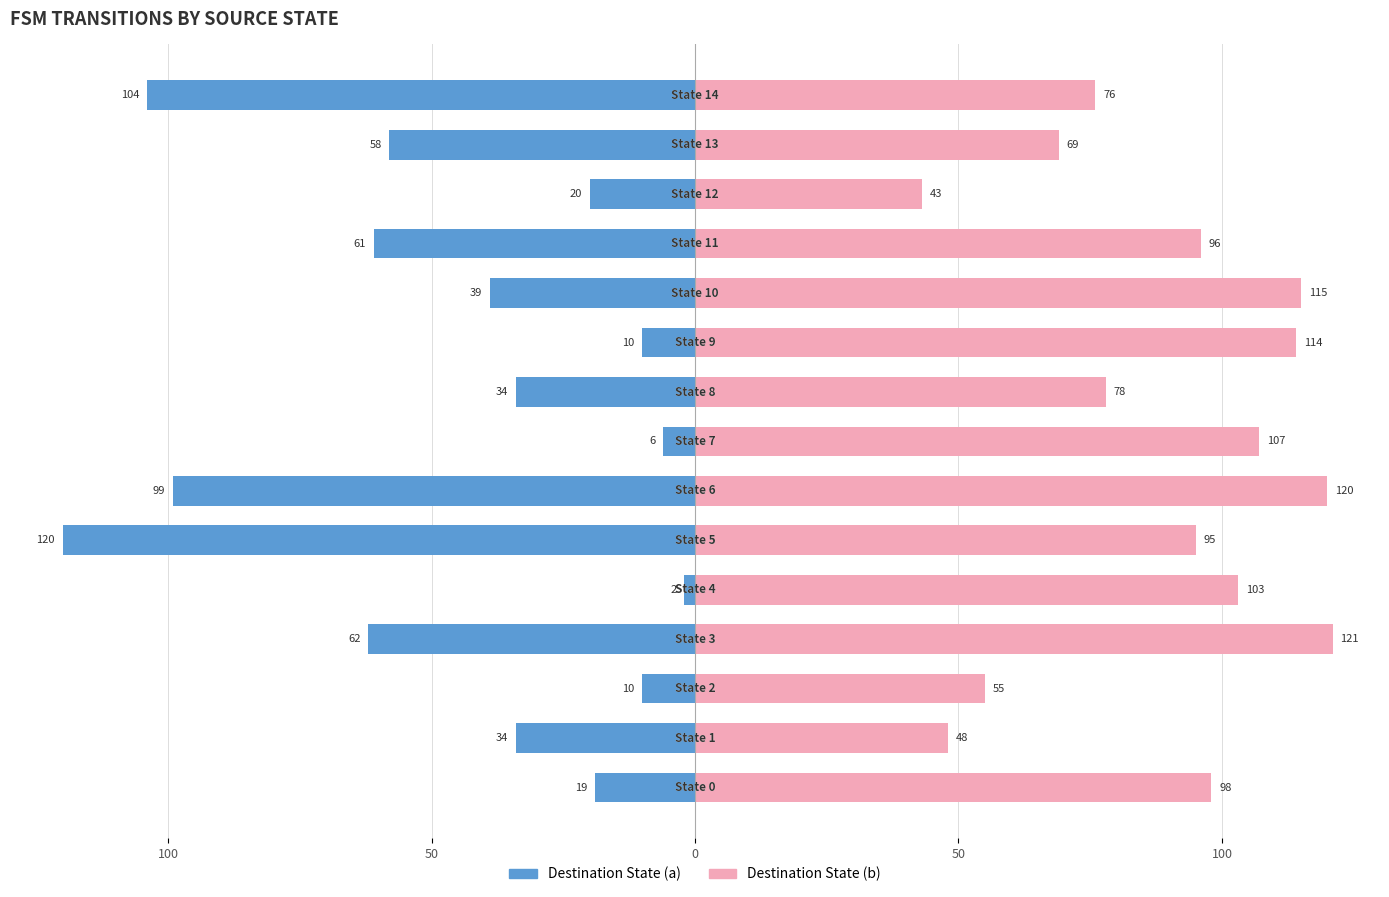

True or false: Destination State (b) has a value of 43 at 12.

True